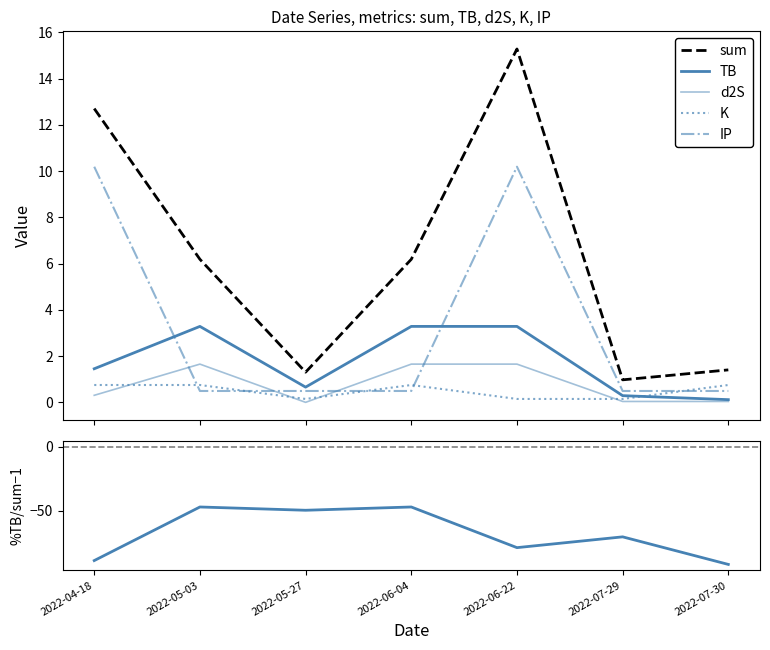

Is it true that IP equals 0.2 at 2022-06-04?

False